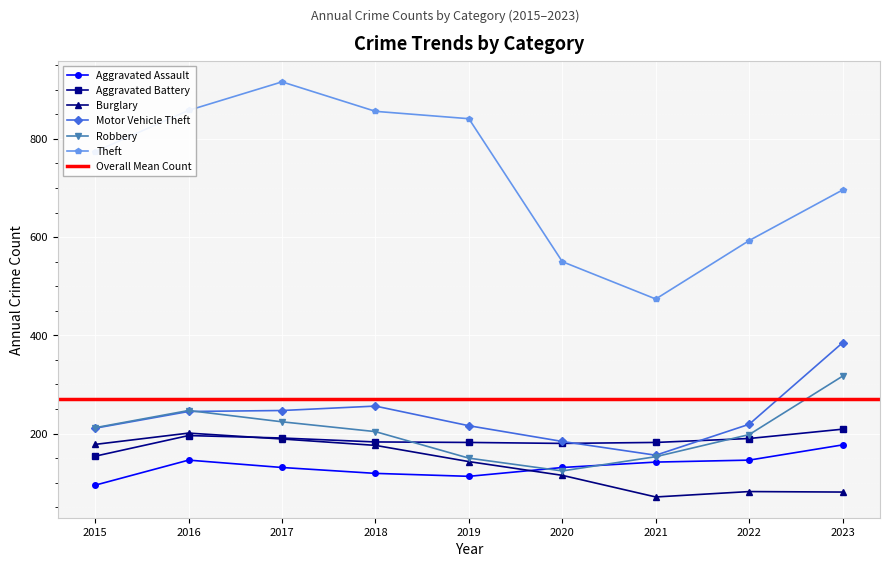

The Theft series shows 252 at 2021. True or false?

False